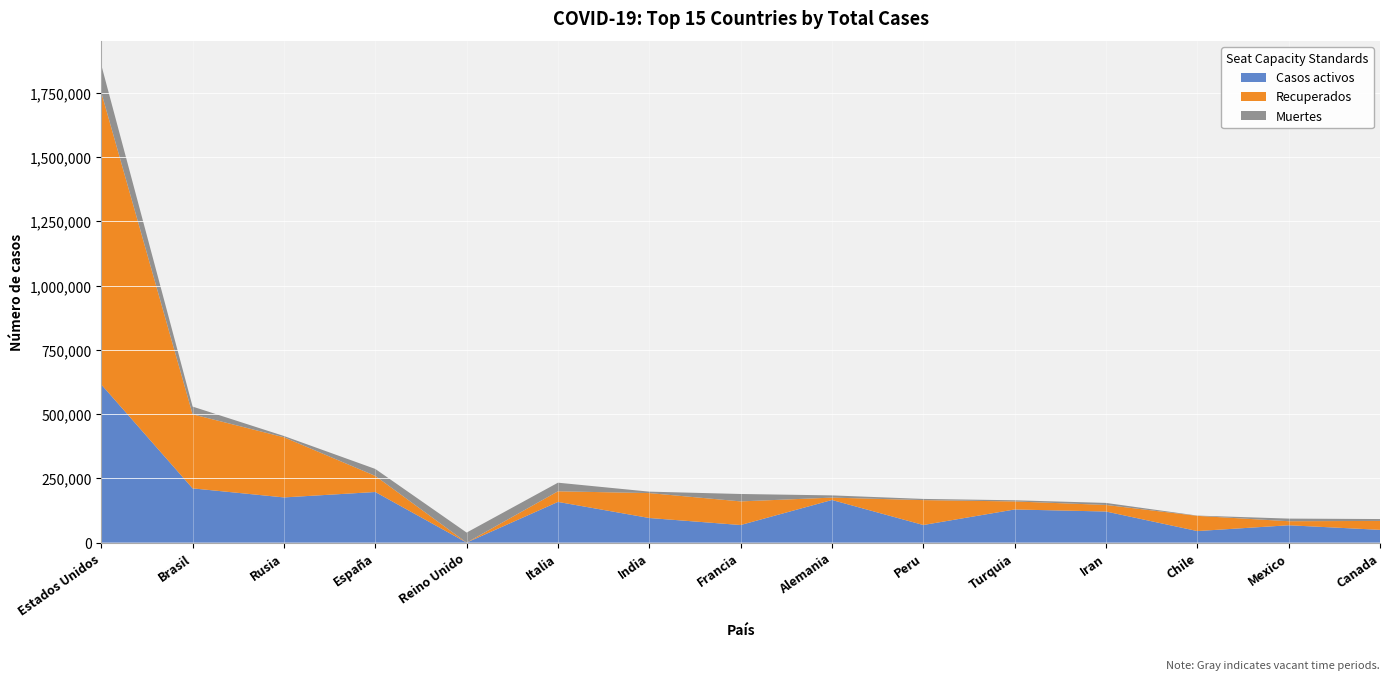

At which category is the sum across all series the highest?

Estados Unidos